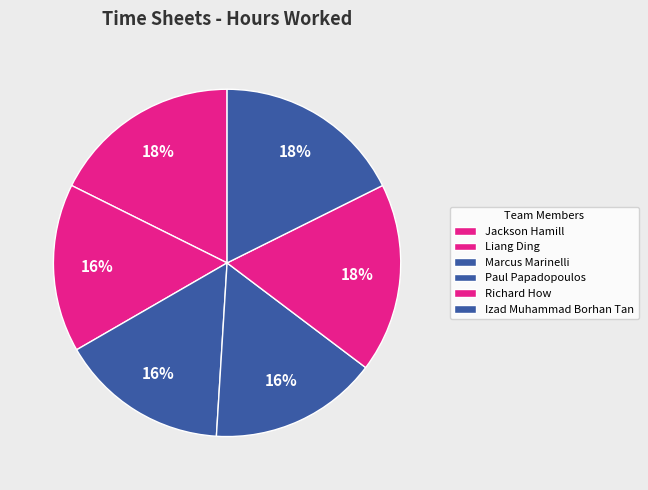

To the nearest percent, what is the difference between the largest and smallest slice percentages?

2%